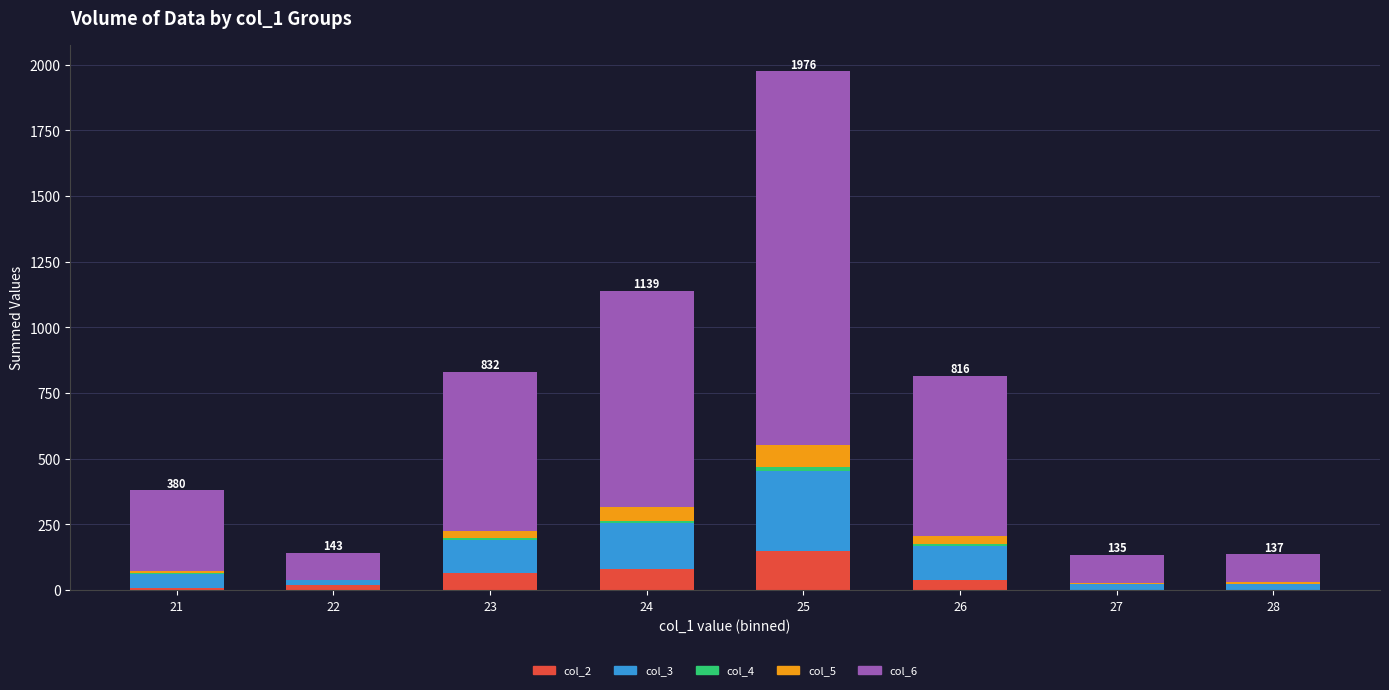

At which category is the sum across all series the highest?

25